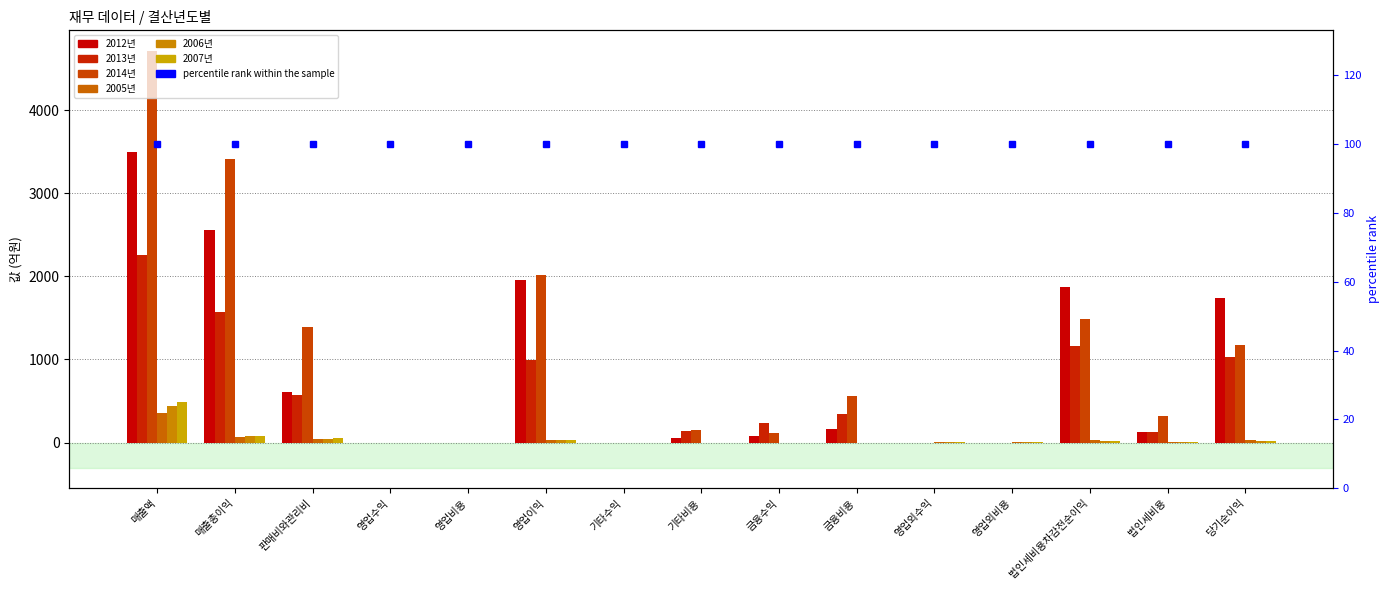

Reading left to right, list all the values displayed in this chart.

2012년: 3502.0	2562.8	608.3	0.0	0.0	1954.5	0.0	51.9	82.7	169.4	0.0	0.0	1875.7	131.4	1744.3
2013년: 2262.1	1575.2	576.8	0.0	0.0	998.5	0.0	145.2	236.9	346.9	0.0	0.0	1156.6	132.1	1024.5
2014년: 4710.5	3411.4	1396.7	0.0	0.0	2014.7	0.0	152.7	112.6	566.3	0.0	0.0	1491.1	316.3	1174.8
2005년: 358.7	70.4	37.4	0.0	0.0	33.0	0.0	0.0	0.0	0.0	3.4	6.6	29.8	4.0	25.8
2006년: 439.0	74.0	46.2	0.0	0.0	27.8	0.0	0.0	0.0	0.0	4.7	9.2	23.3	4.6	18.7
2007년: 489.8	84.3	54.8	0.0	0.0	29.5	0.0	0.0	0.0	0.0	5.8	11.0	24.3	1.4	22.9